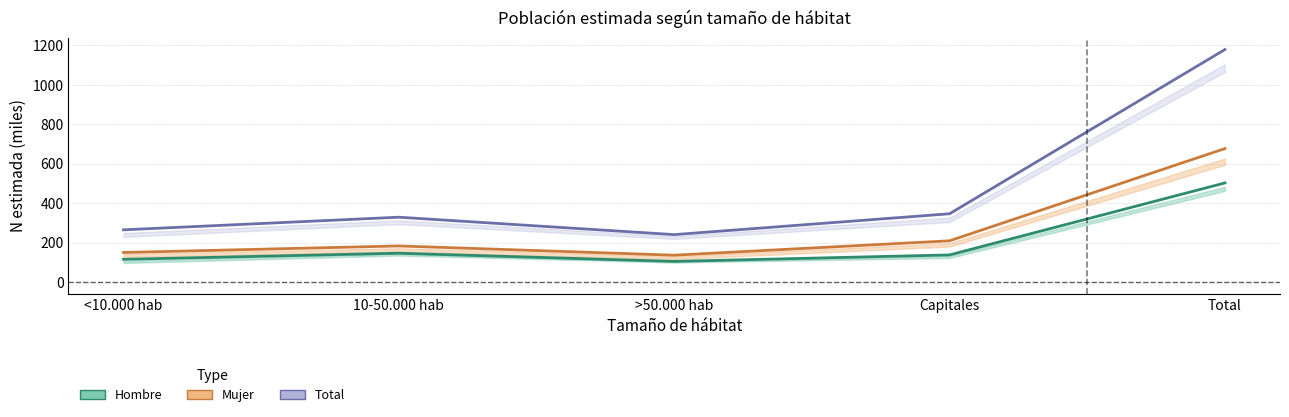

What is the difference between the Mujer (n estimada) values at Total and >50.000 hab?

541.0